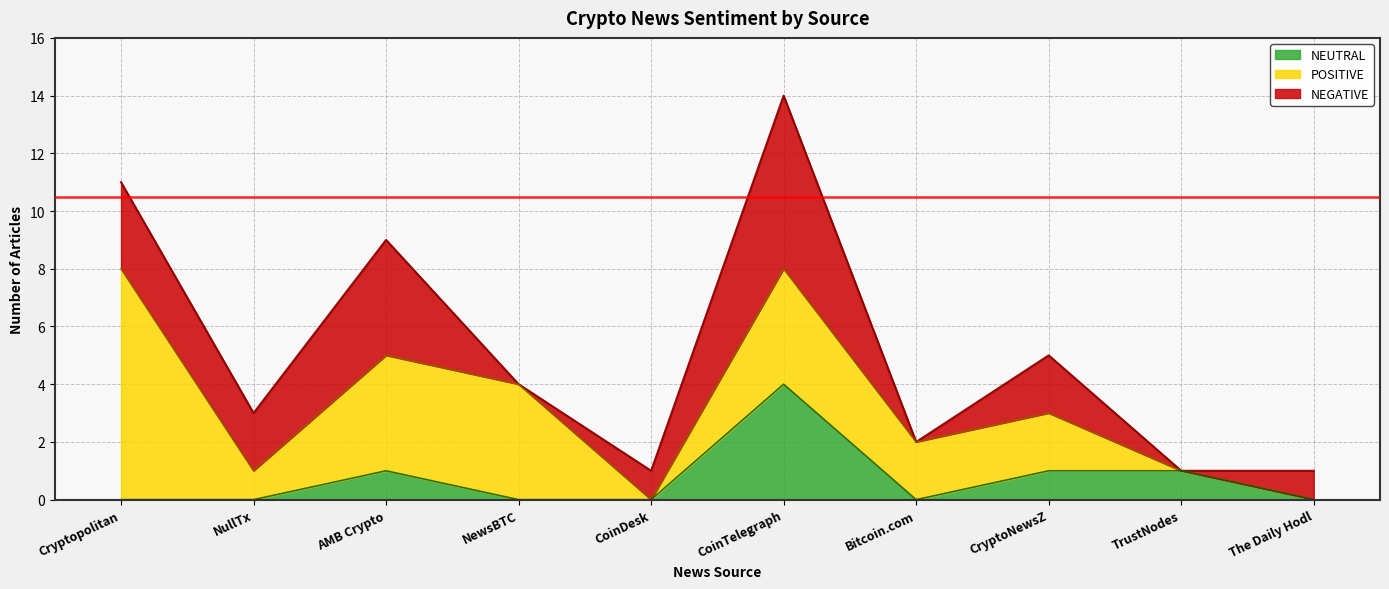

The value of POSITIVE at CoinDesk is 0. True or false?

True